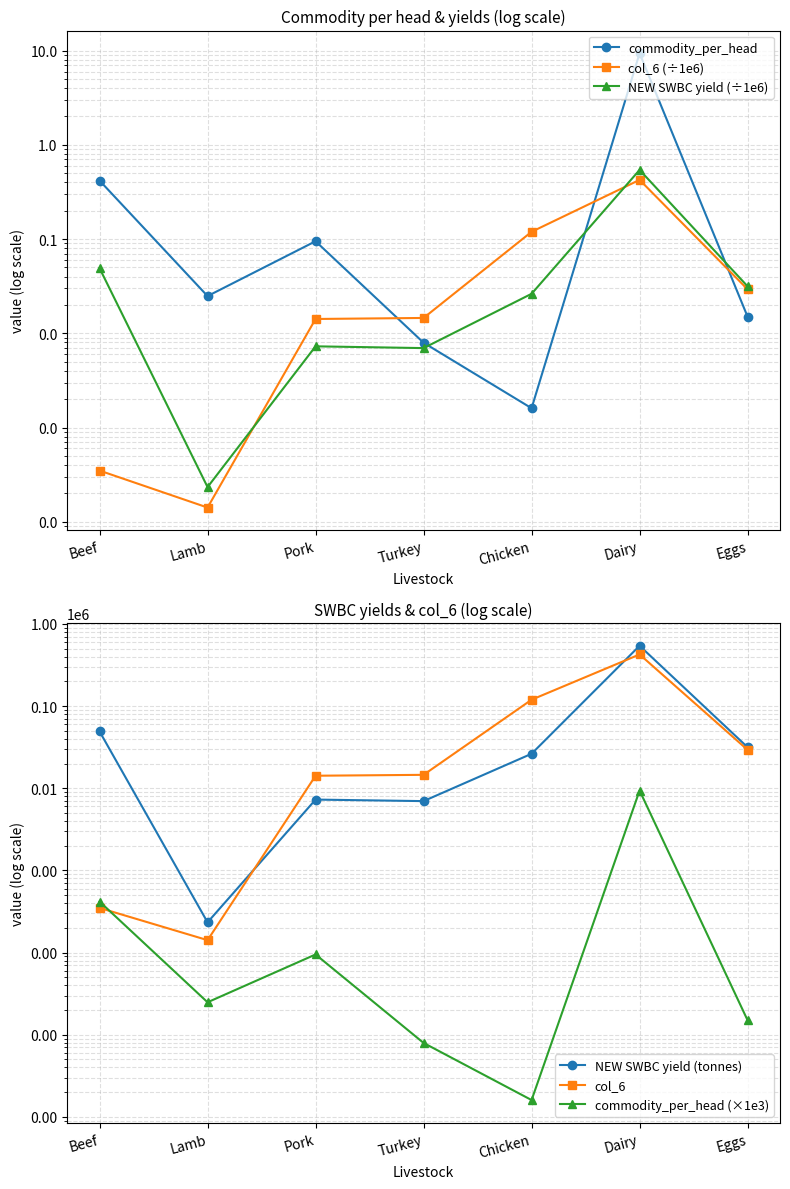

Between Pork and Eggs, which series saw the biggest shift?

NEW SWBC yield (tonnes)